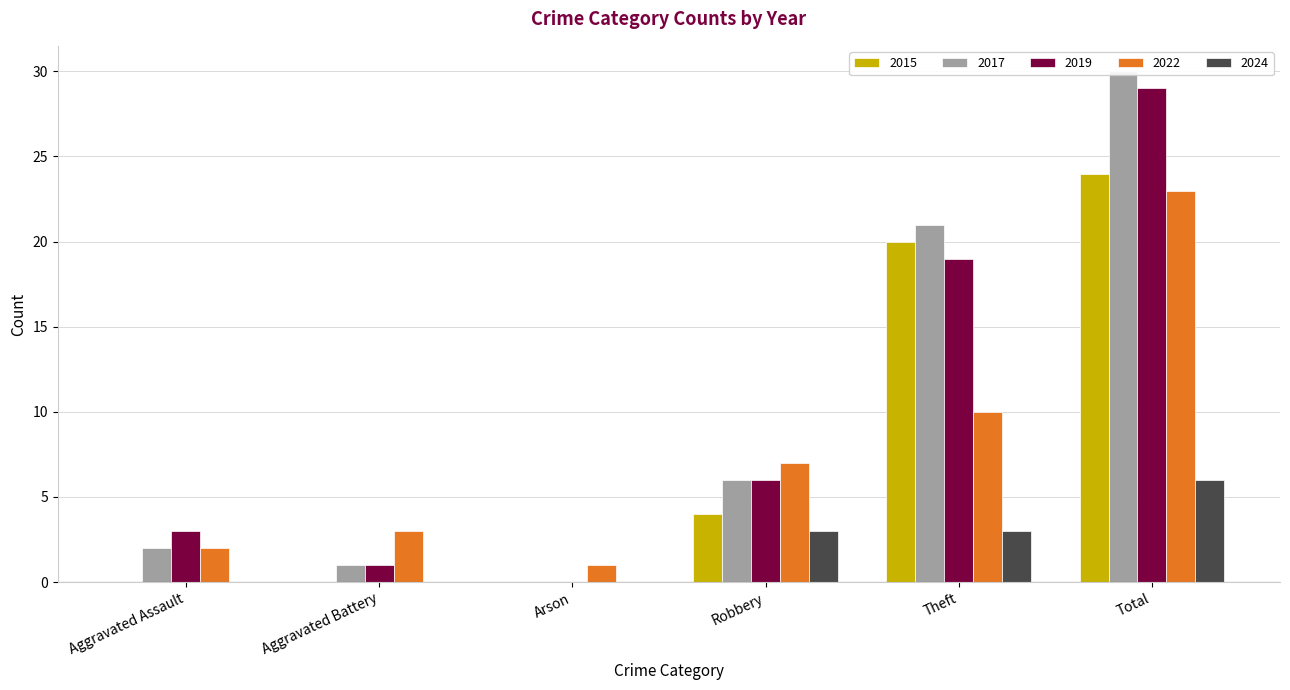

What is the label of the 1st bar from the left?

Aggravated Assault